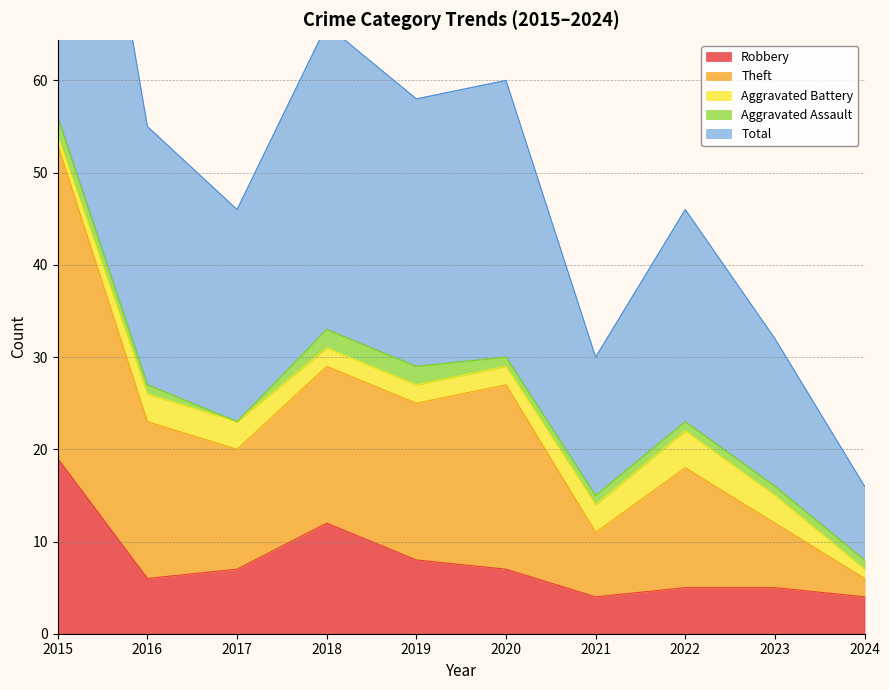

In Total, how many points are lower than both neighbors (excluding endpoints)?

3